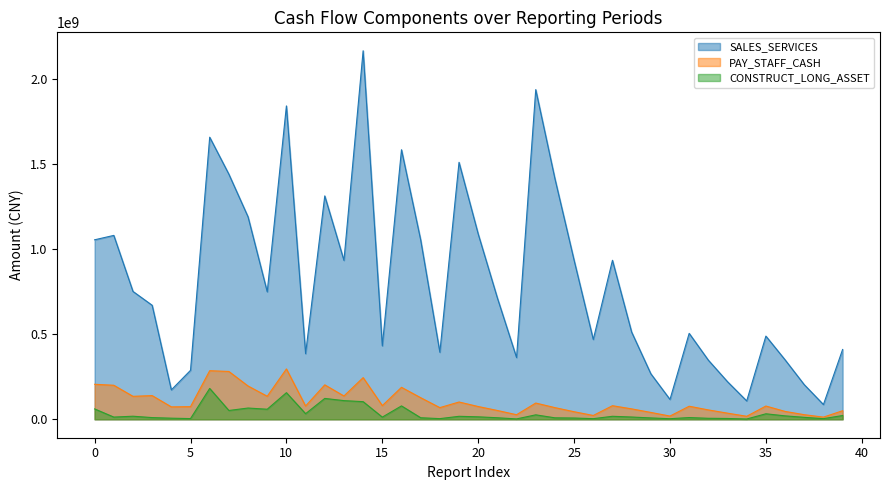

True or false: PAY_STAFF_CASH and CONSTRUCT_LONG_ASSET cross at least once.

False